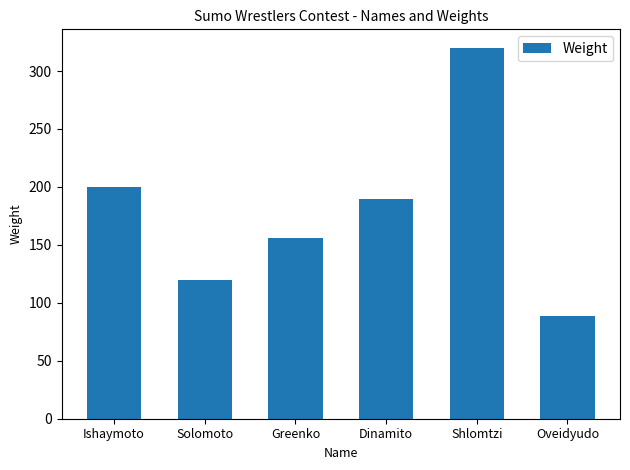

Reading left to right, what are all the values shown in this chart?

200	120	156	190	320	89